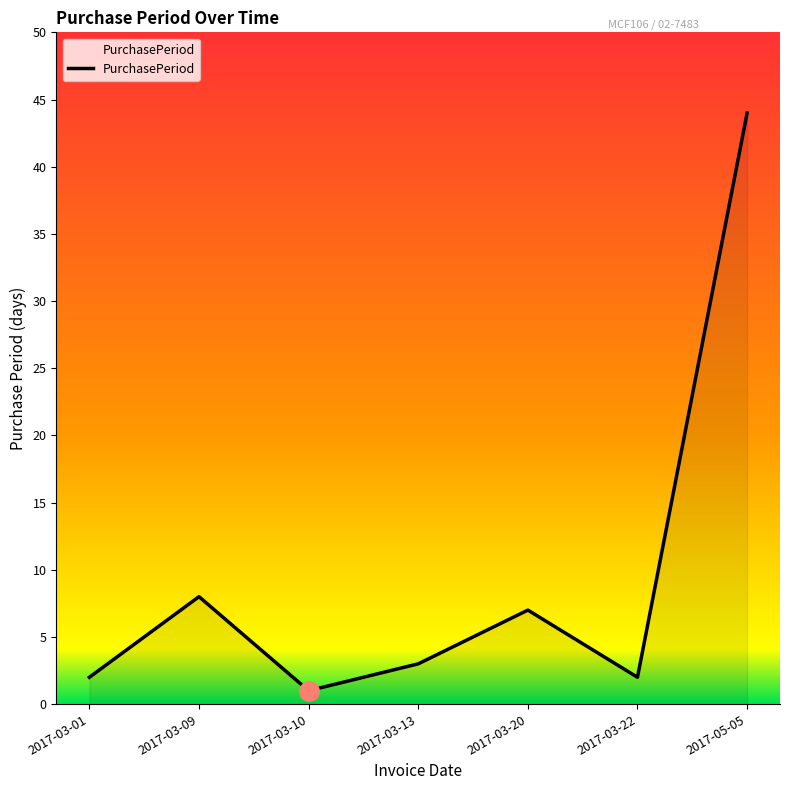

How many distinct data groups are displayed?

1